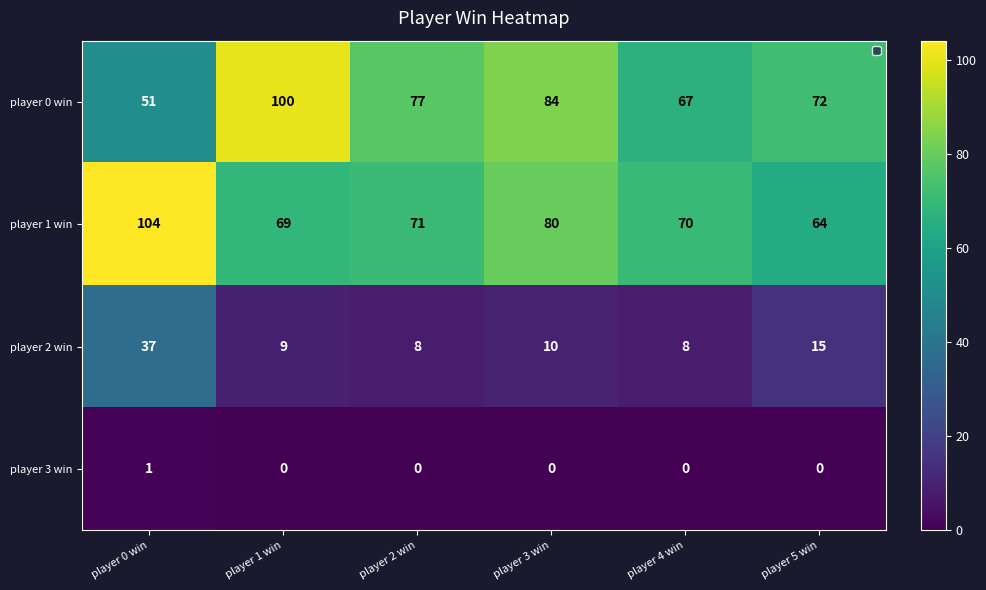

What is the difference between the second highest and minimum values in the player 0 win series?

33